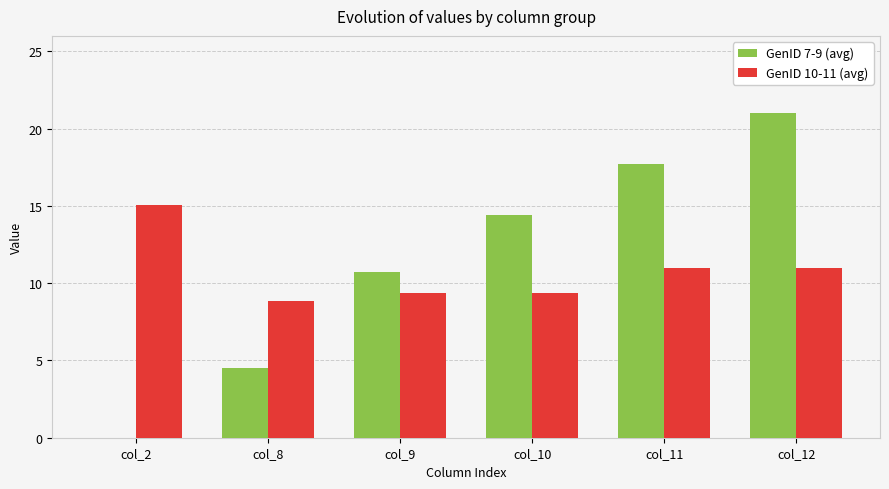

Where does the GenID 10-11 (avg) series first go above 10?

col_2